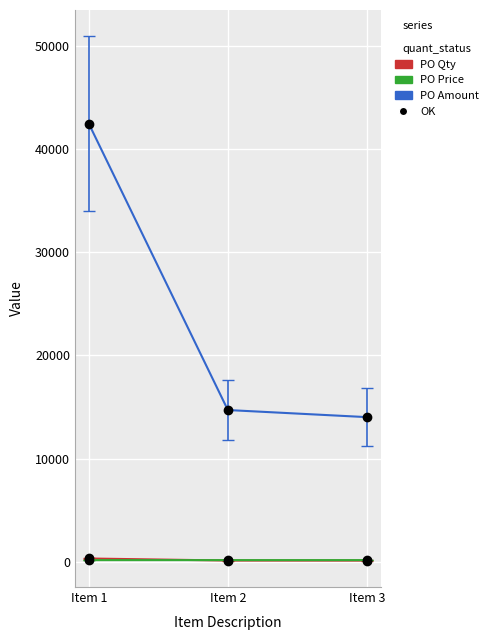

Which label corresponds to the largest value in the chart?

Item 1